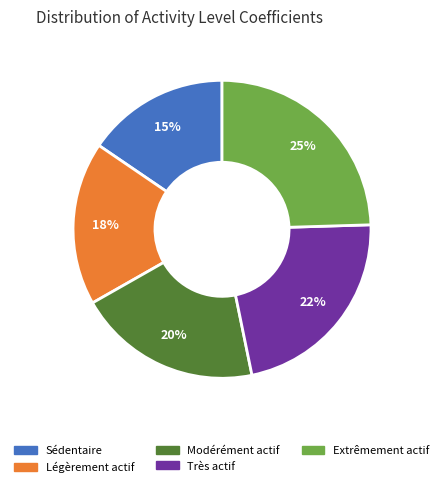

Rank the categories by value from lowest to highest.

Sédentaire, Légèrement actif, Modérément actif, Très actif, Extrêmement actif